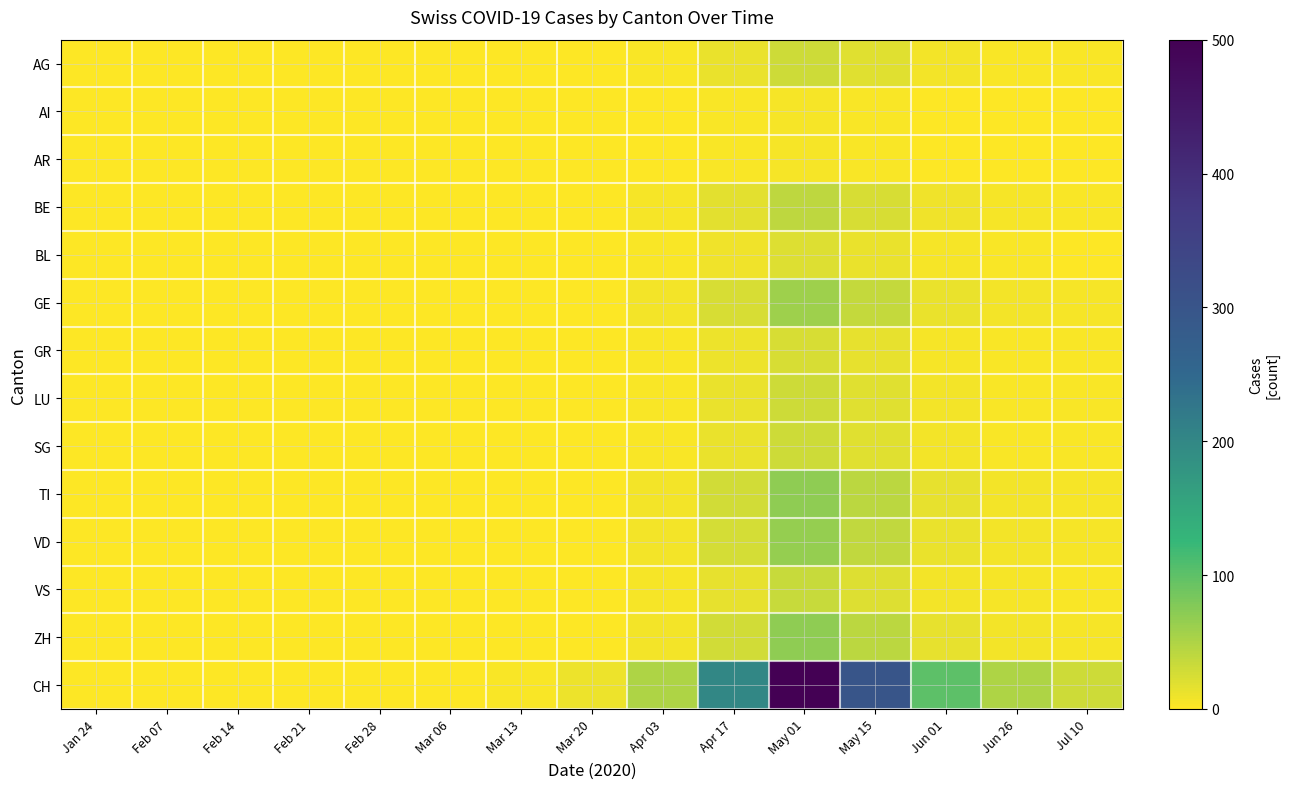

Reading left to right, extract all data points from this chart.

AG: Jan 24=0	Feb 07=0	Feb 14=0	Feb 21=0	Feb 28=0	Mar 06=0	Mar 13=0	Mar 20=1	Apr 03=3	Apr 17=12	May 01=30	May 15=18	Jun 01=6	Jun 26=3	Jul 10=2
AI: Jan 24=0	Feb 07=0	Feb 14=0	Feb 21=0	Feb 28=0	Mar 06=0	Mar 13=0	Mar 20=0	Apr 03=0	Apr 17=2	May 01=5	May 15=3	Jun 01=1	Jun 26=0	Jul 10=0
AR: Jan 24=0	Feb 07=0	Feb 14=0	Feb 21=0	Feb 28=0	Mar 06=0	Mar 13=0	Mar 20=0	Apr 03=0	Apr 17=2	May 01=5	May 15=3	Jun 01=1	Jun 26=0	Jul 10=0
BE: Jan 24=0	Feb 07=0	Feb 14=0	Feb 21=0	Feb 28=0	Mar 06=0	Mar 13=0	Mar 20=1	Apr 03=4	Apr 17=16	May 01=40	May 15=24	Jun 01=8	Jun 26=4	Jul 10=2
BL: Jan 24=0	Feb 07=0	Feb 14=0	Feb 21=0	Feb 28=0	Mar 06=0	Mar 13=0	Mar 20=0	Apr 03=2	Apr 17=8	May 01=20	May 15=12	Jun 01=4	Jun 26=2	Jul 10=1
GE: Jan 24=0	Feb 07=0	Feb 14=0	Feb 21=0	Feb 28=0	Mar 06=0	Mar 13=0	Mar 20=1	Apr 03=6	Apr 17=24	May 01=60	May 15=36	Jun 01=12	Jun 26=6	Jul 10=4
GR: Jan 24=0	Feb 07=0	Feb 14=0	Feb 21=0	Feb 28=0	Mar 06=0	Mar 13=0	Mar 20=0	Apr 03=2	Apr 17=10	May 01=25	May 15=15	Jun 01=5	Jun 26=2	Jul 10=2
LU: Jan 24=0	Feb 07=0	Feb 14=0	Feb 21=0	Feb 28=0	Mar 06=0	Mar 13=0	Mar 20=1	Apr 03=3	Apr 17=12	May 01=30	May 15=18	Jun 01=6	Jun 26=3	Jul 10=2
SG: Jan 24=0	Feb 07=0	Feb 14=0	Feb 21=0	Feb 28=0	Mar 06=0	Mar 13=0	Mar 20=1	Apr 03=3	Apr 17=12	May 01=30	May 15=18	Jun 01=6	Jun 26=3	Jul 10=2
TI: Jan 24=0	Feb 07=0	Feb 14=0	Feb 21=0	Feb 28=0	Mar 06=0	Mar 13=0	Mar 20=1	Apr 03=7	Apr 17=28	May 01=70	May 15=42	Jun 01=14	Jun 26=7	Jul 10=4
VD: Jan 24=0	Feb 07=0	Feb 14=0	Feb 21=0	Feb 28=0	Mar 06=0	Mar 13=0	Mar 20=1	Apr 03=6	Apr 17=26	May 01=65	May 15=39	Jun 01=13	Jun 26=6	Jul 10=4
VS: Jan 24=0	Feb 07=0	Feb 14=0	Feb 21=0	Feb 28=0	Mar 06=0	Mar 13=0	Mar 20=1	Apr 03=4	Apr 17=14	May 01=35	May 15=21	Jun 01=7	Jun 26=4	Jul 10=2
ZH: Jan 24=0	Feb 07=0	Feb 14=0	Feb 21=0	Feb 28=0	Mar 06=0	Mar 13=0	Mar 20=1	Apr 03=7	Apr 17=28	May 01=70	May 15=42	Jun 01=14	Jun 26=7	Jul 10=4
CH: Jan 24=0	Feb 07=0	Feb 14=0	Feb 21=0	Feb 28=0	Mar 06=1	Mar 13=2	Mar 20=10	Apr 03=50	Apr 17=200	May 01=500	May 15=300	Jun 01=100	Jun 26=50	Jul 10=30